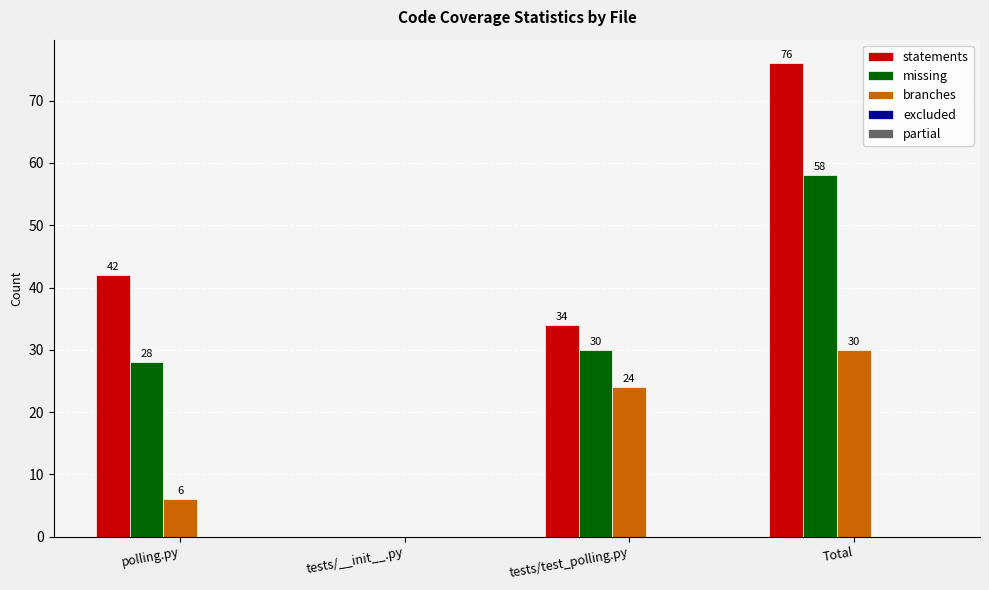

The statements series shows 51 at tests/test_polling.py. True or false?

False